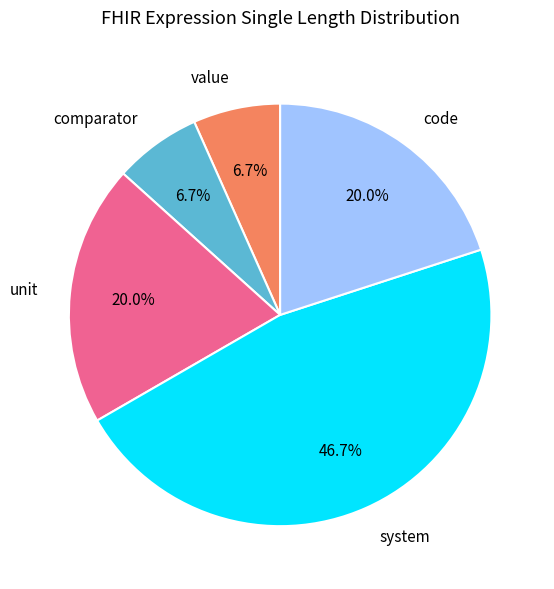

To the nearest percent, what is the average slice percentage?

20%